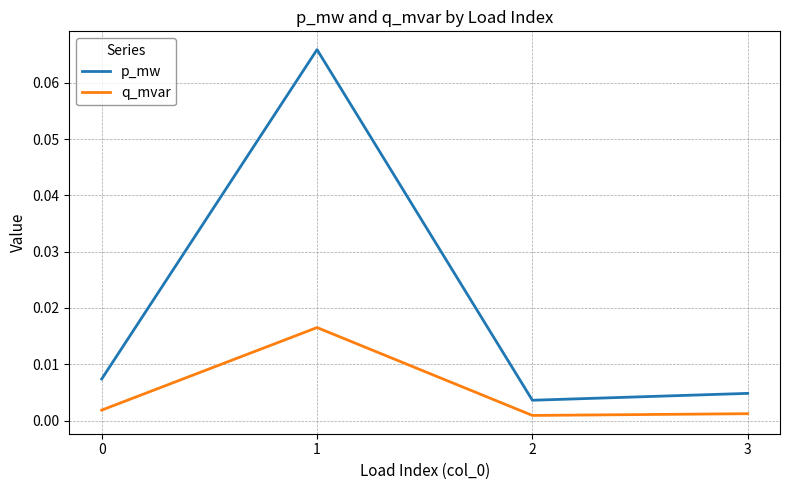

List the series in order of their peak value, highest first.

p_mw, q_mvar